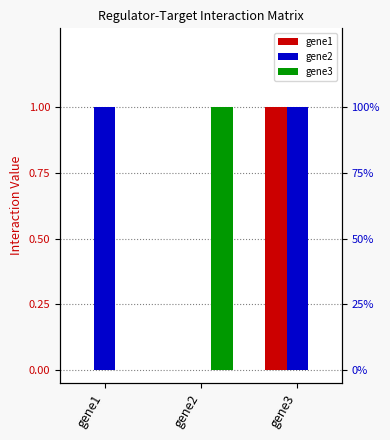

Does the chart contain stacked bars?

No